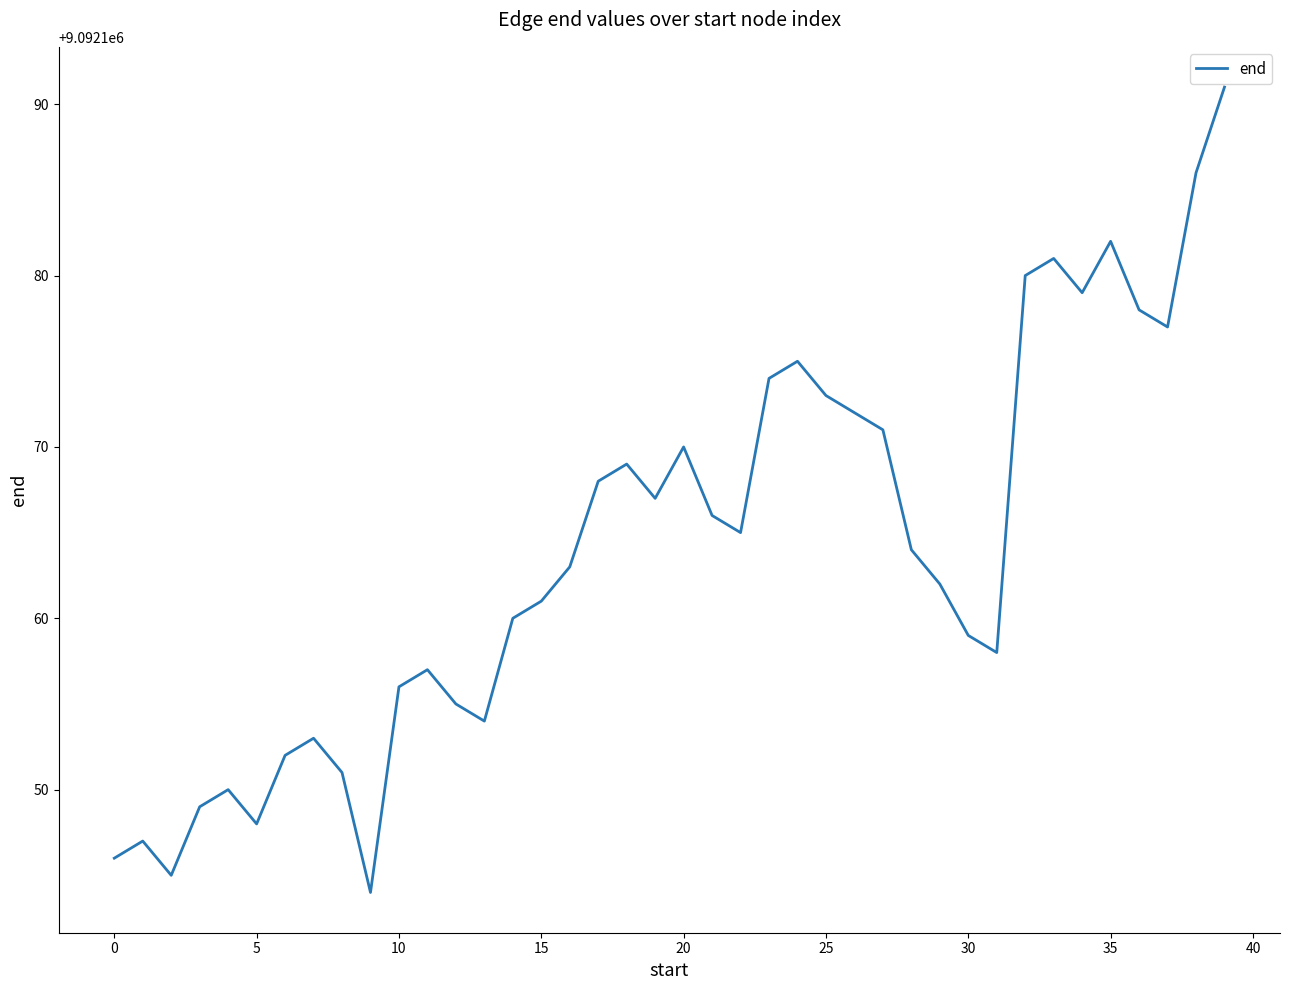

What is the smallest value displayed?

9092144